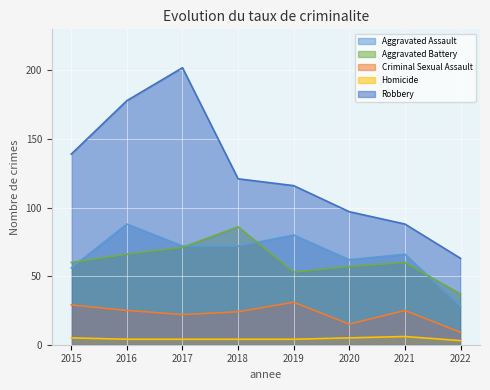

At how many categories does at least one series exceed 164?

2